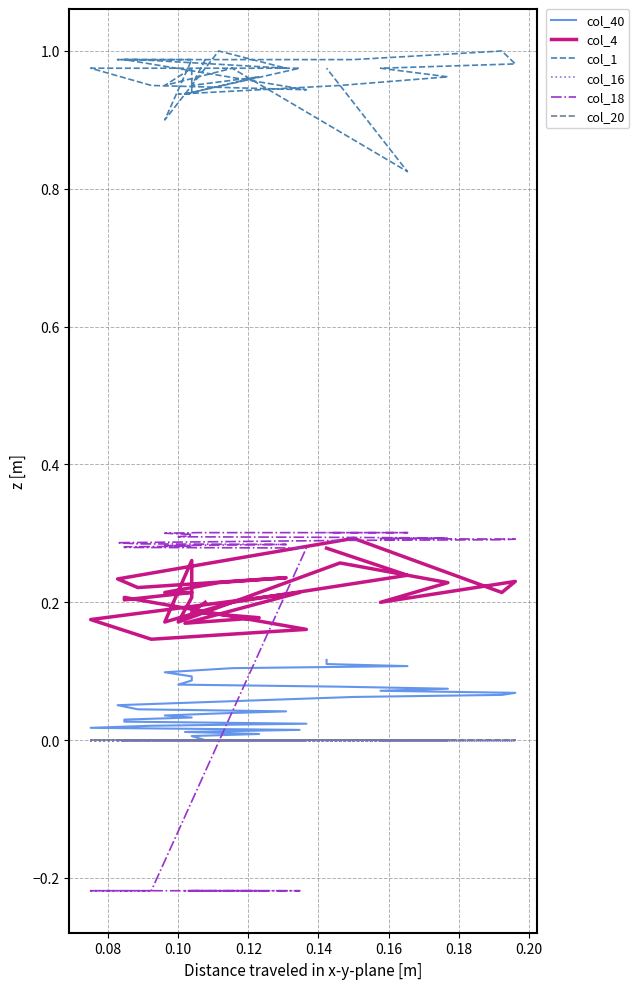

True or false: col_1 and col_20 intersect in this chart.

False